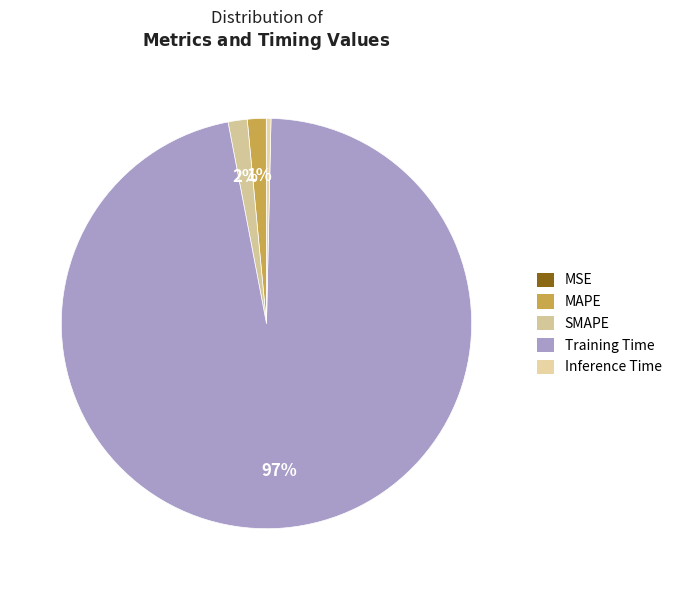

Does Training Time represent more than half of the total?

Yes